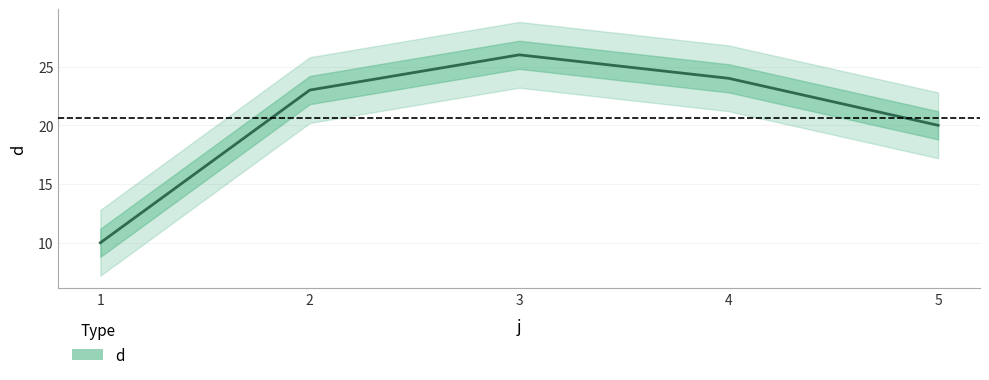

What is the maximum value shown in the chart?

26